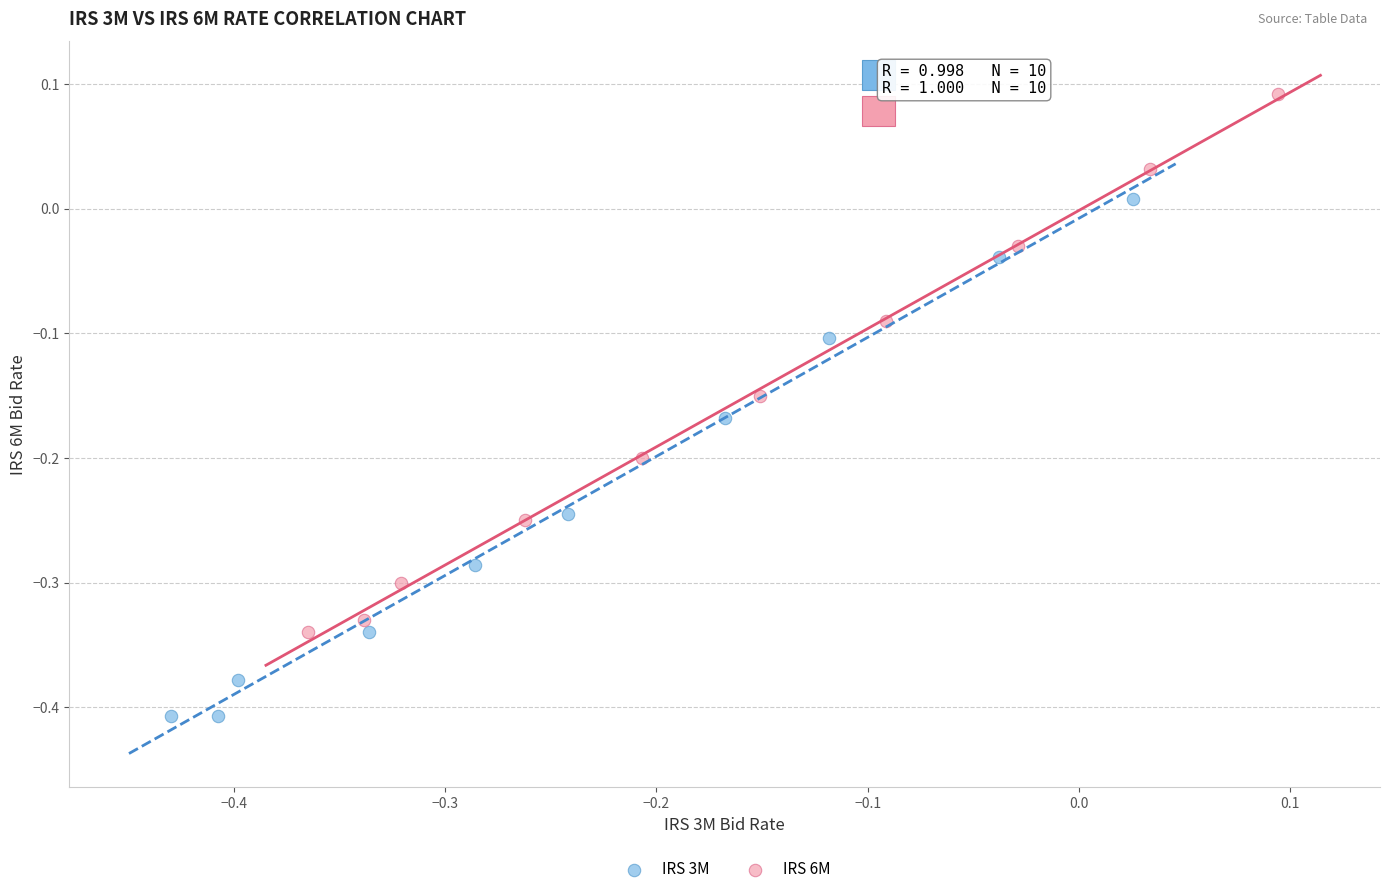

Which series reaches the minimum Y coordinate?

IRS 3M